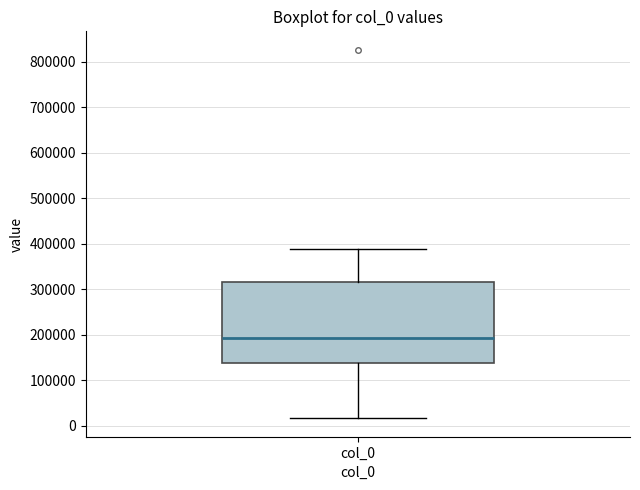

Transcribe this box plot: give where the median line is, the range the box spans, and where the two whiskers end, as read against the y-axis. The values are not printed on the chart, so give them approximately, as read against the axis.

median 190000, box 140000 to 320000, whiskers 20000 to 390000